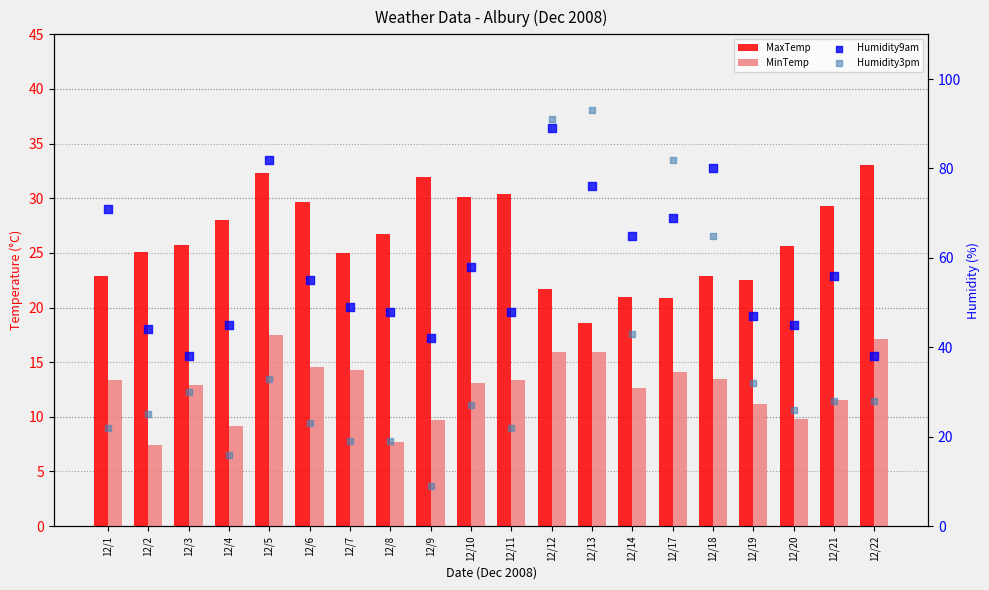

Which series has the largest total across all categories?

Humidity9am